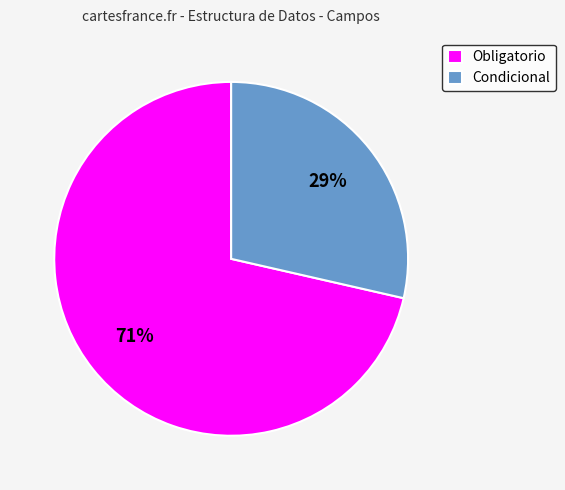

Which has a higher value, Condicional or Obligatorio?

Obligatorio